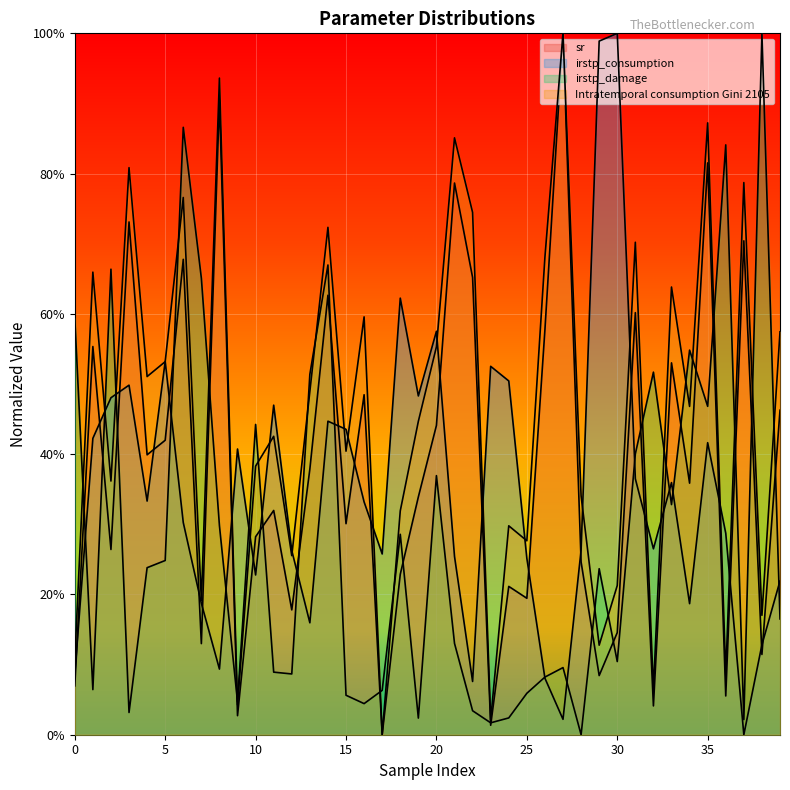

Rank the categories by Intratemporal consumption Gini 2105 value from lowest to highest.

17, 23, 9, 32, 36, 0, 29, 38, 7, 30, 12, 25, 24, 18, 28, 2, 10, 15, 11, 19, 34, 13, 4, 5, 20, 39, 16, 33, 1, 26, 31, 14, 22, 6, 37, 3, 21, 35, 8, 27